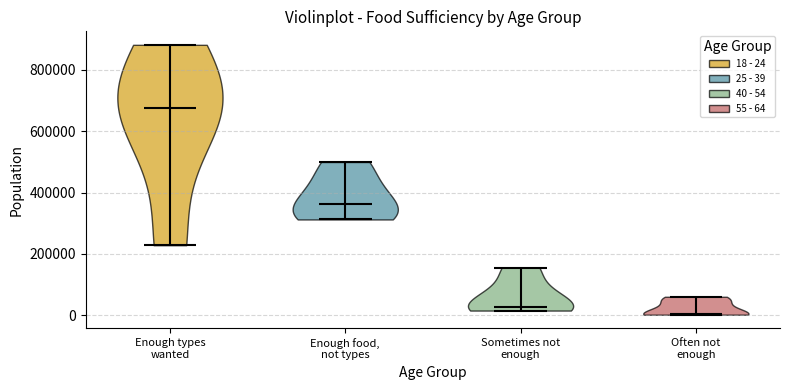

Reading left to right, read every violin against the y-axis: where its median line is, and the lowest and highest points it reaches. The values are not printed on the chart, so give them approximately, as read against the axis.

Enough types wanted: median line 680000, lowest point 220000, highest point 880000
Enough food, not types: median line 360000, lowest point 320000, highest point 500000
Sometimes not enough: median line 20000, lowest point 20000, highest point 160000
Often not enough: median line 0, lowest point 0, highest point 60000